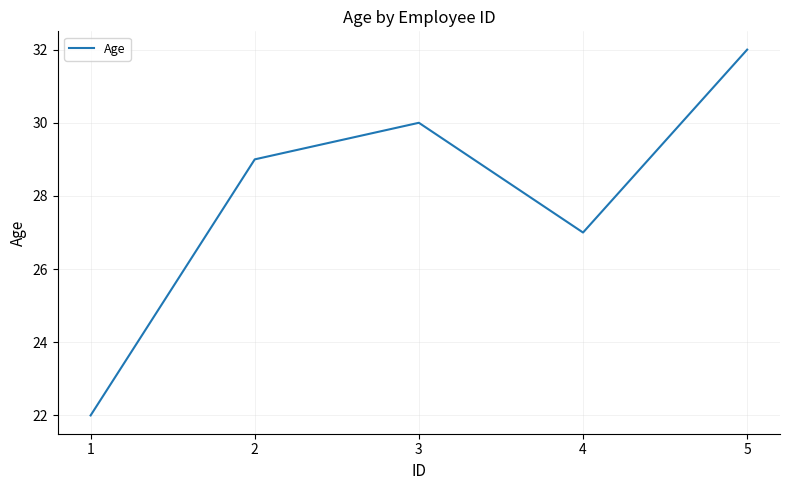

Reading right to left, list all the values displayed in this chart.

5=32	4=27	3=30	2=29	1=22